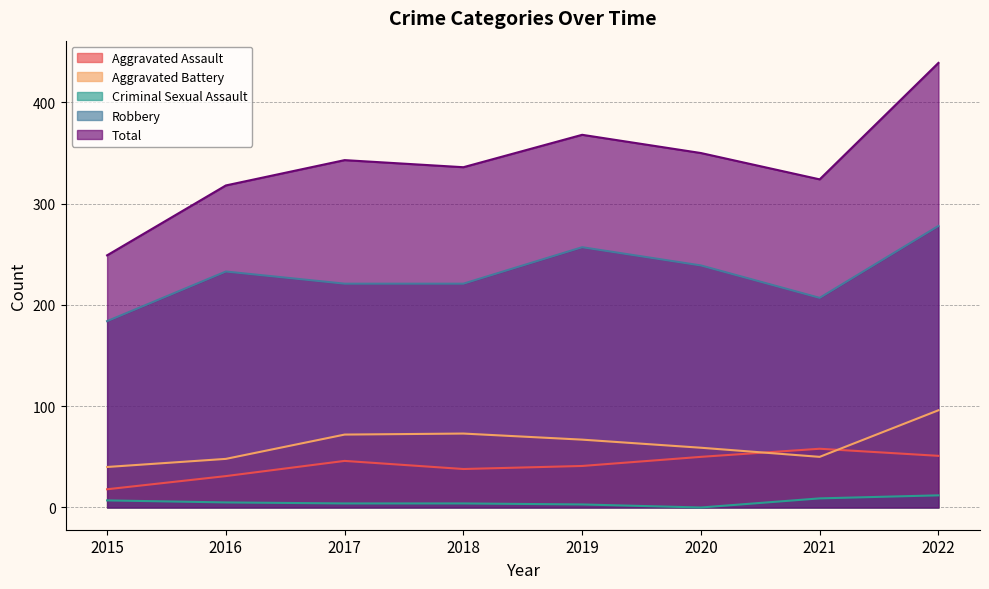

Rank the series at 2021 from highest to lowest value.

Total, Robbery, Aggravated Assault, Aggravated Battery, Criminal Sexual Assault